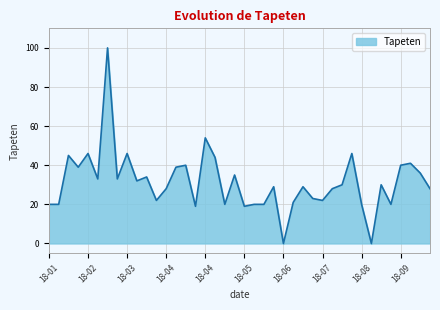

What is the greatest value displayed?

100